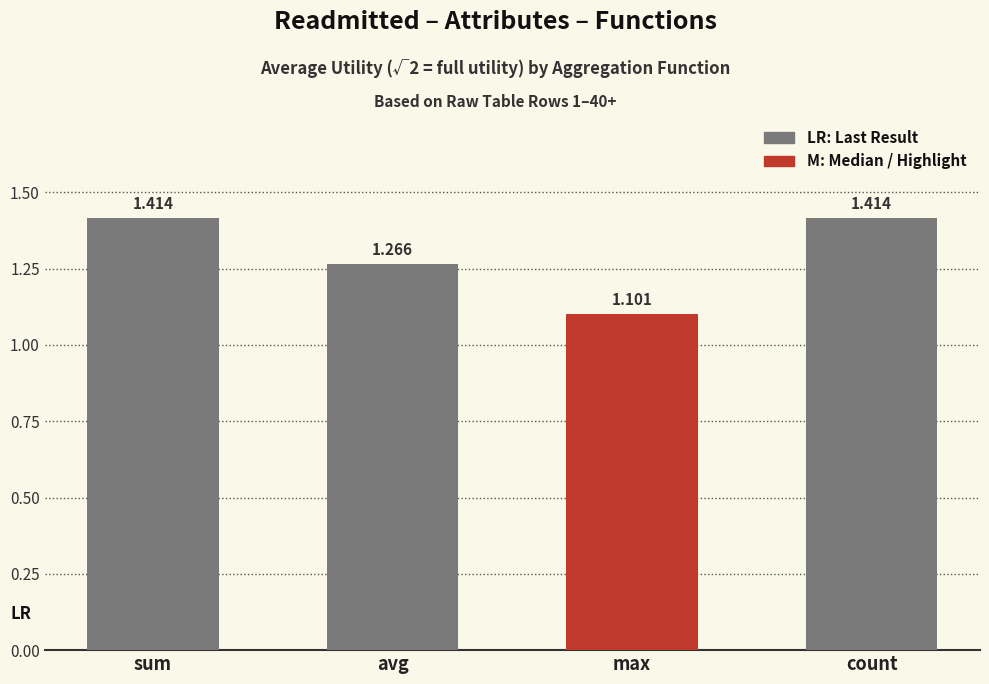

What is the label of the 3rd bar from the right?

avg